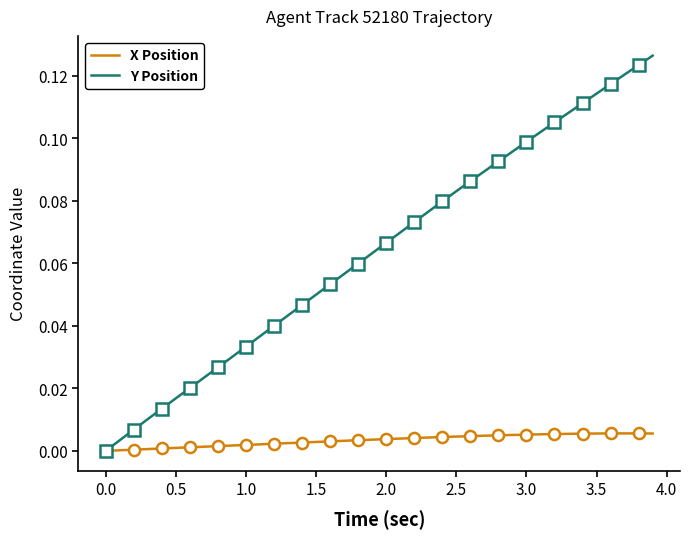

True or false: X Position and Y Position cross at least once.

False